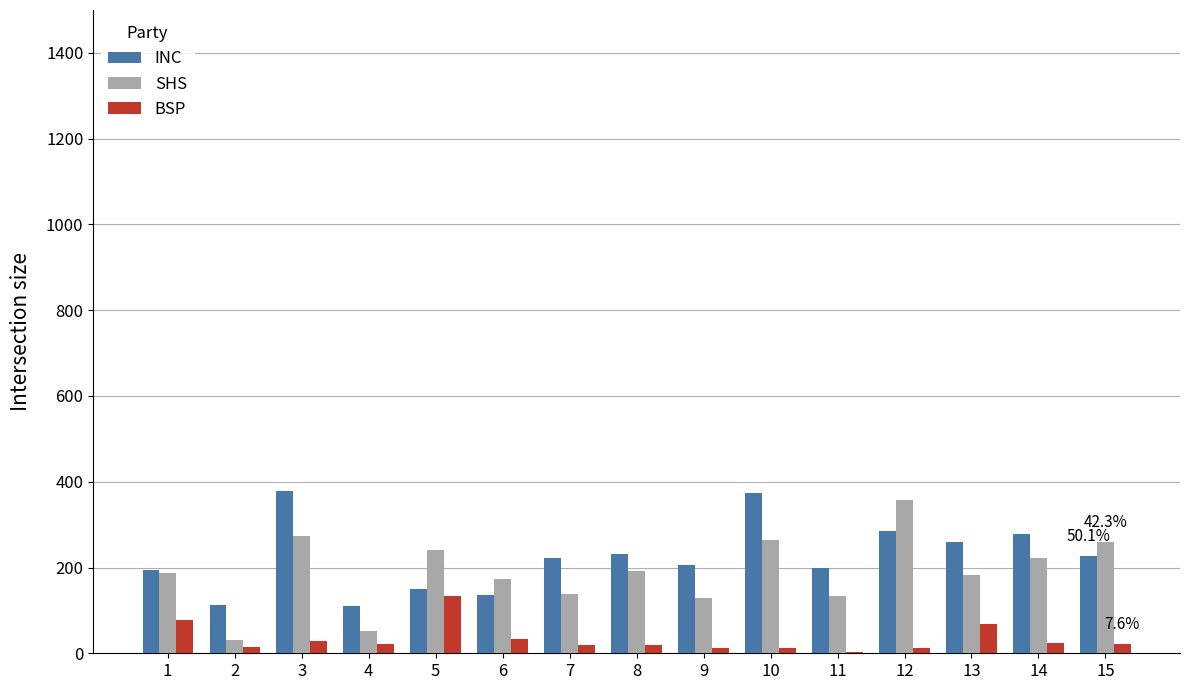

The value of INC at 12 is 286. True or false?

True